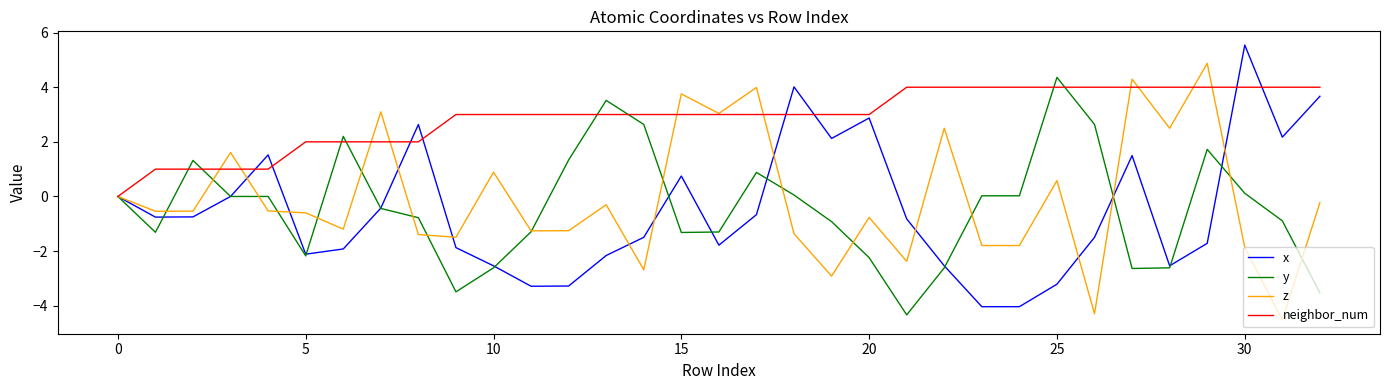

What is the maximum value shown in the chart?

5.5